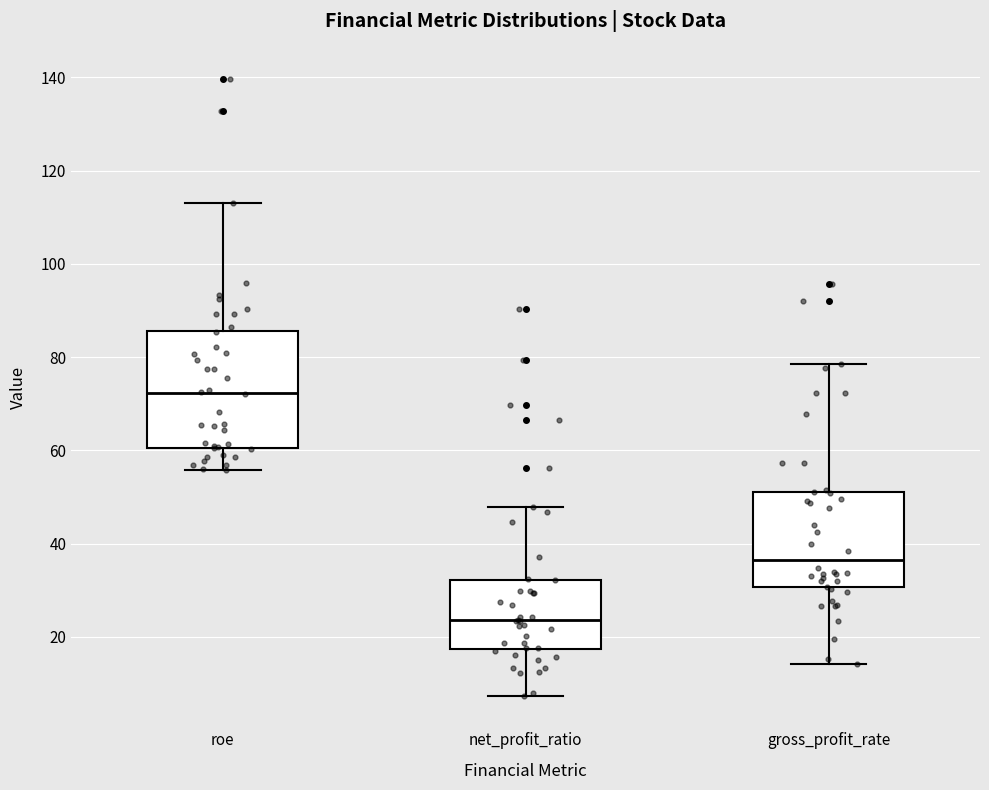

Reading left to right, transcribe this box plot: for each box, give where its median line is, the range the box spans, and where its two whiskers end, as read against the y-axis. The values are not printed on the chart, so give them approximately, as read against the axis.

roe: median 72, box 60 to 86, whiskers 56 to 114
net_profit_ratio: median 24, box 18 to 32, whiskers 8 to 48
gross_profit_rate: median 36, box 30 to 52, whiskers 14 to 78